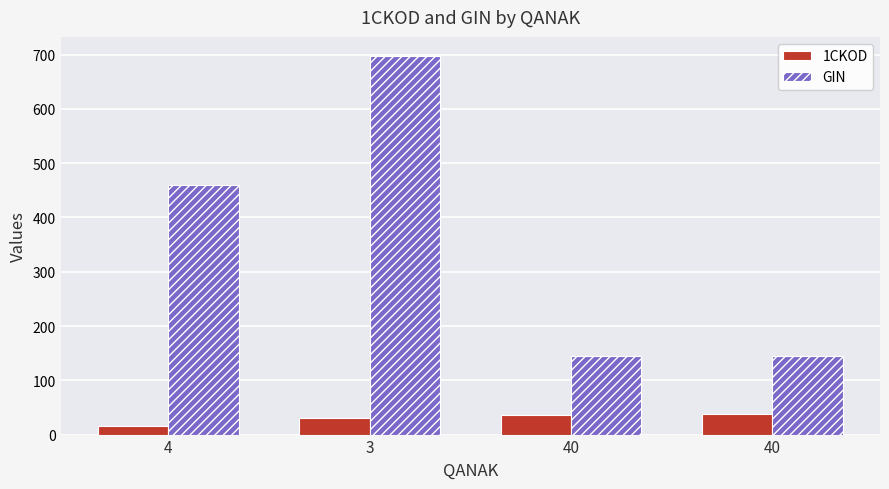

What are all the series names shown in the legend?

1CKOD, GIN